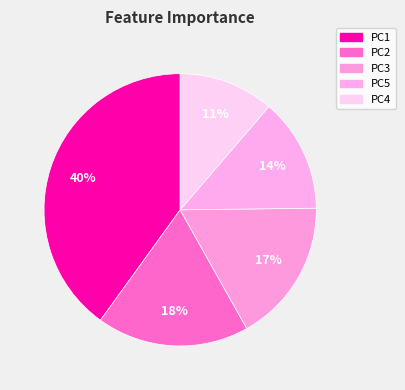

To the nearest percent, what percentage of the pie is PC3?

17%